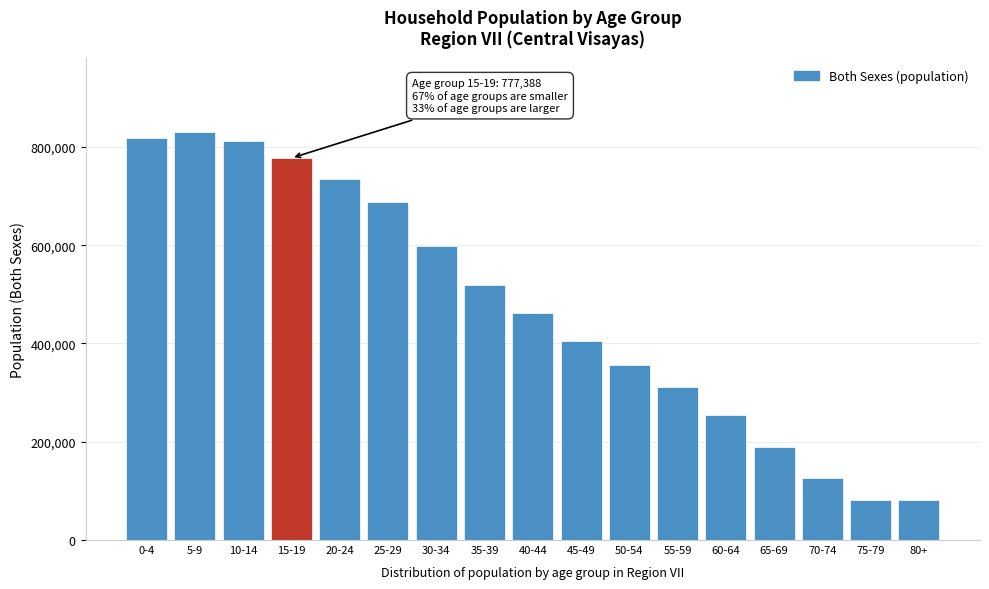

Is it true that the value at 55-59 is 311361?

True